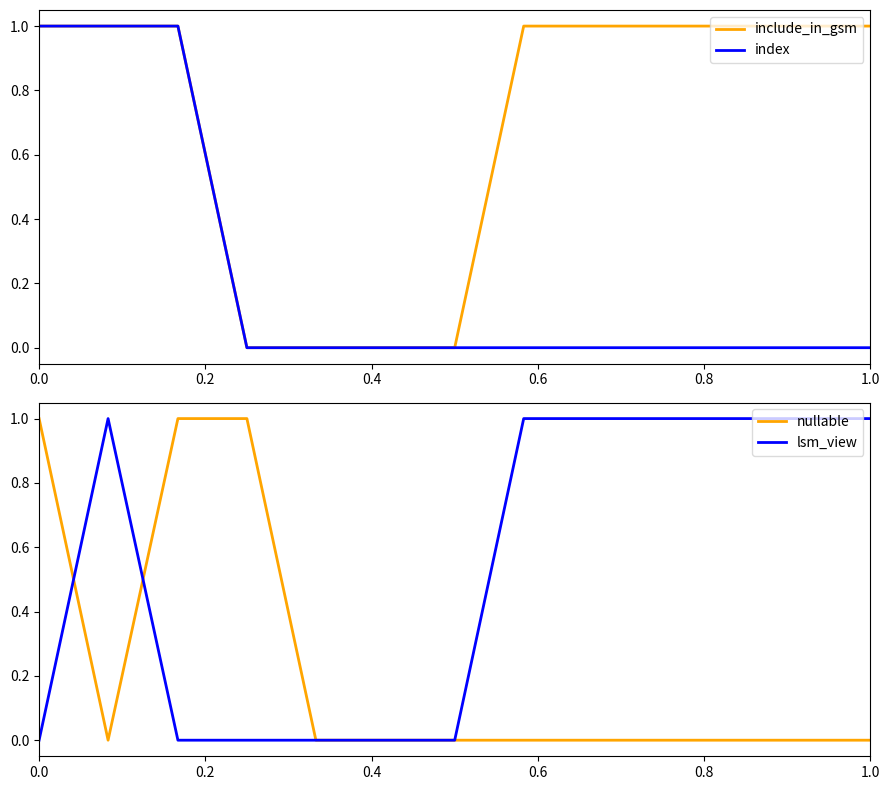

Is it true that index equals 0 at 1.0?

True